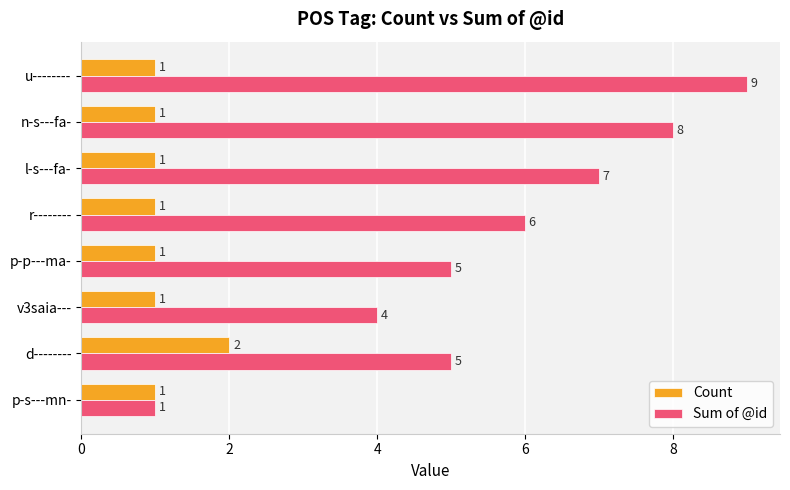

List the series in order of their overall mean, highest first.

Sum of @id, Count